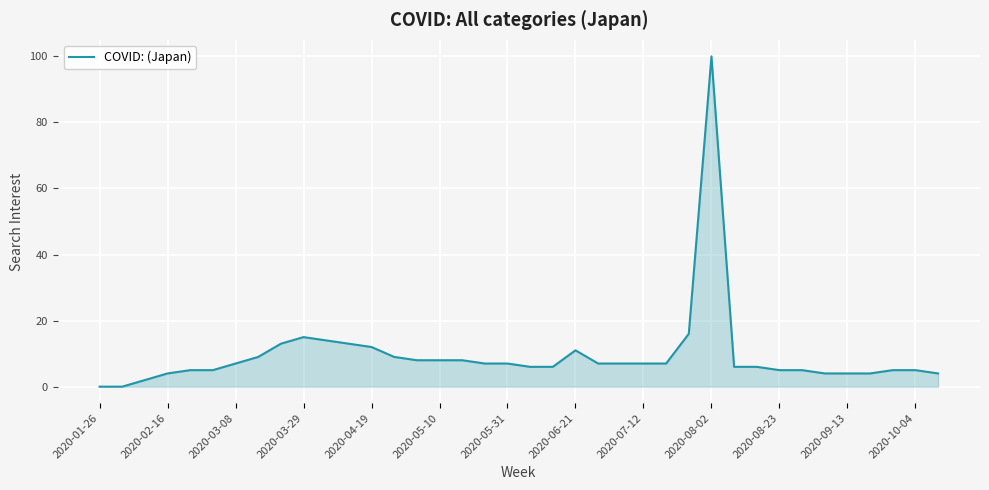

What is the value of the 7th point from the left?

7